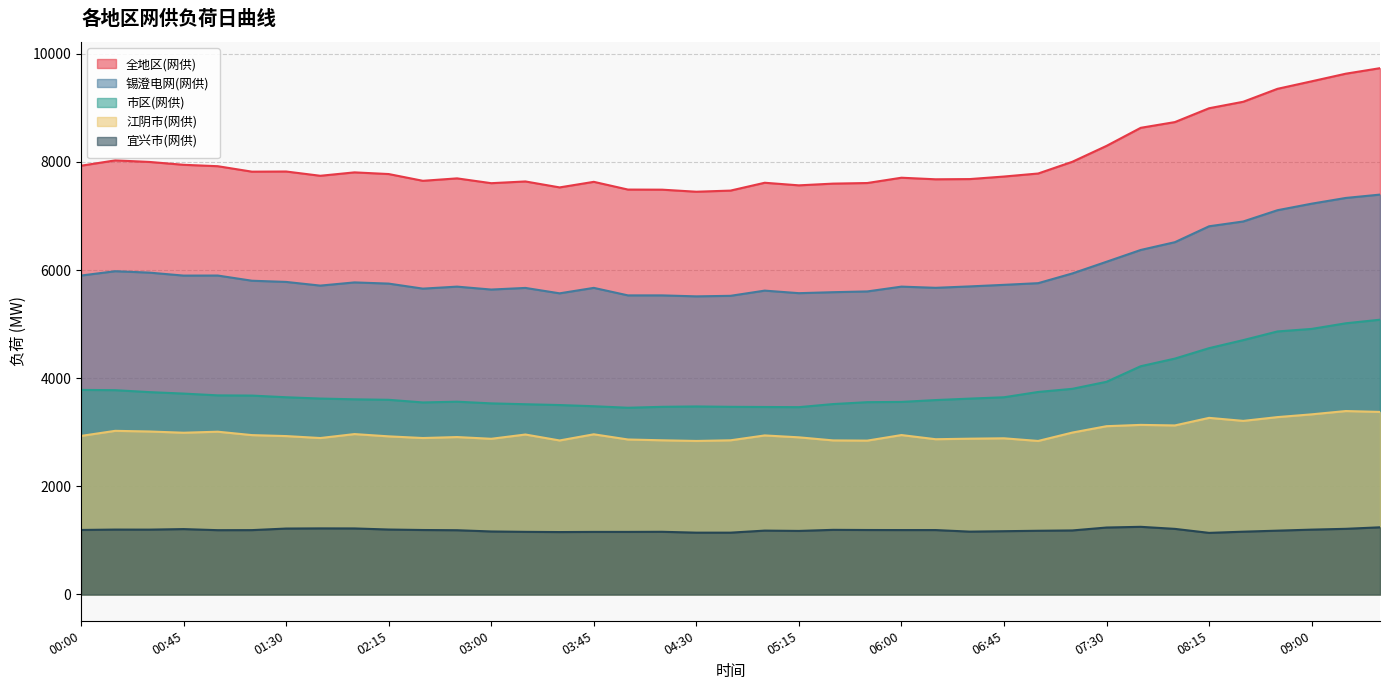

At how many categories does at least one series exceed 5359?

39